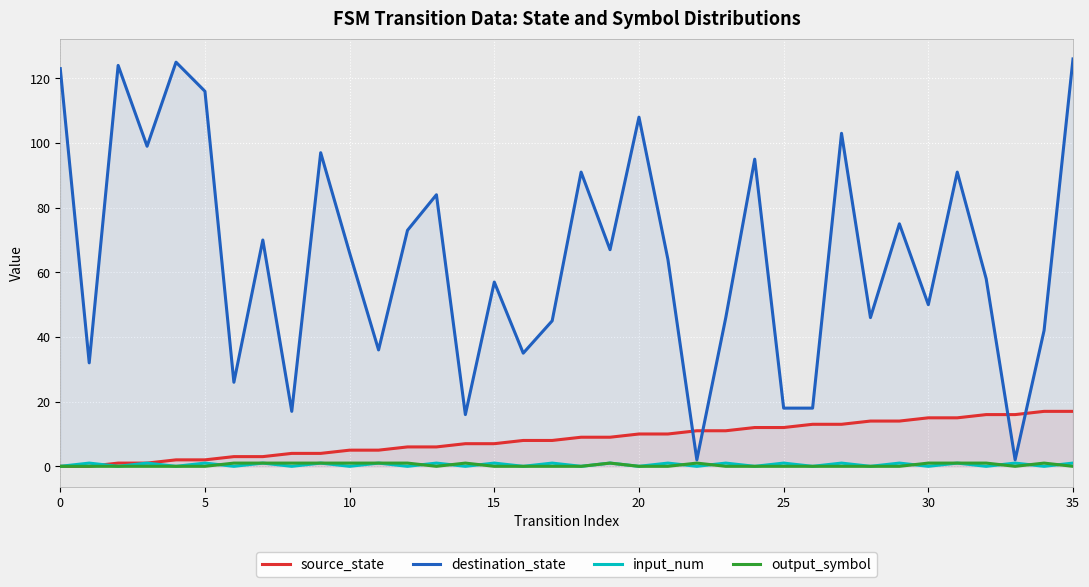

What is the difference between the input_num values at 19 and 28?

1